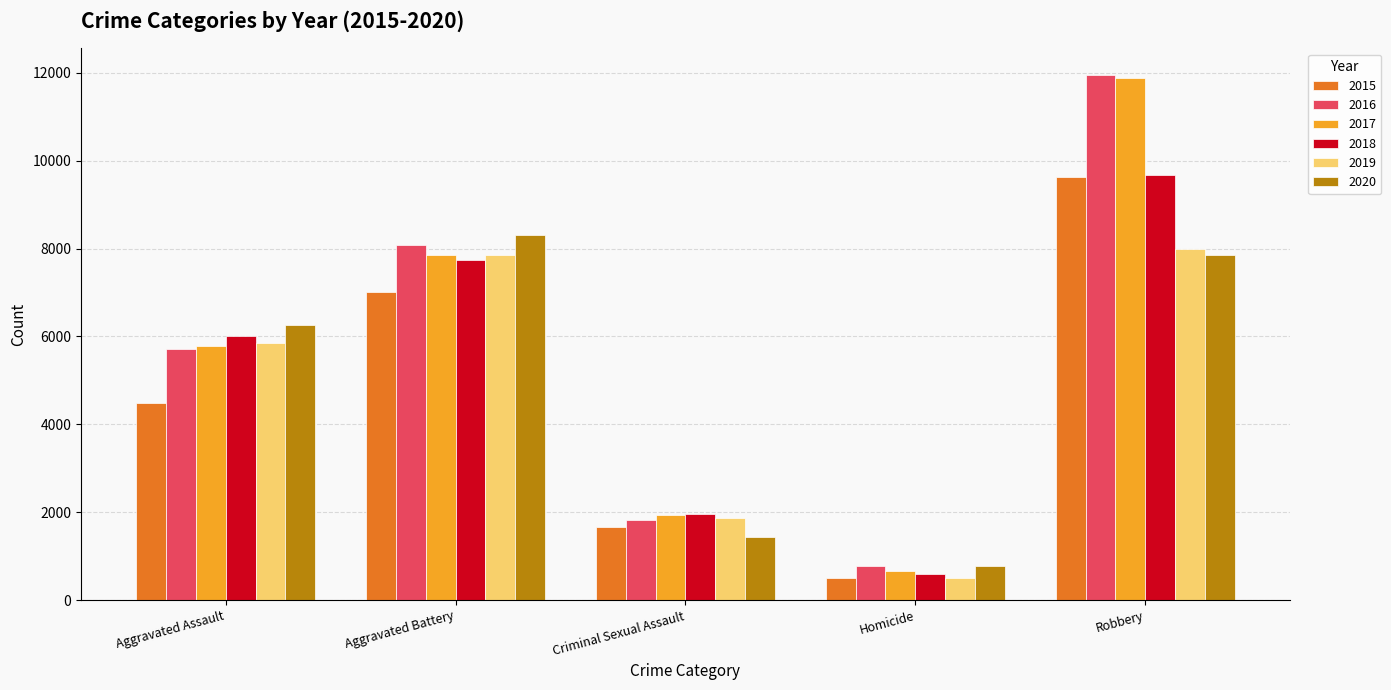

What is the value of the 2016 bar at the 5th from the left?

11960